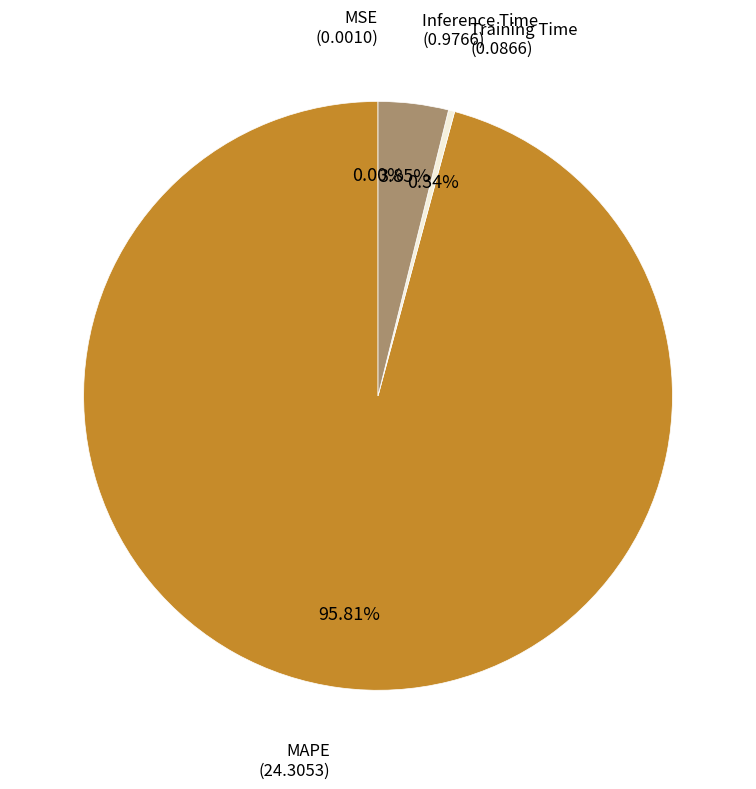

Which slice is the largest?

MAPE